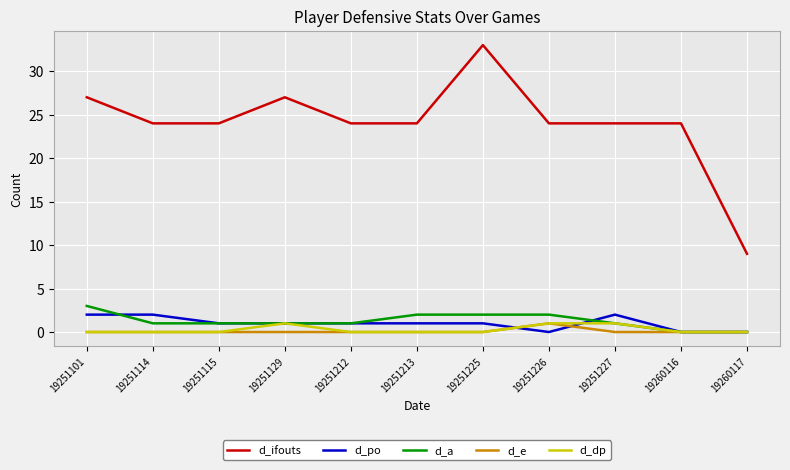

Which series has the largest range (max minus min)?

d_ifouts